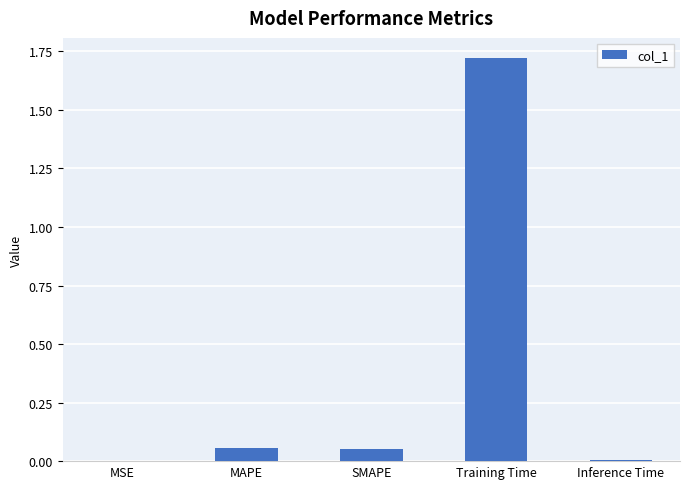

How many data points does each series have?

5